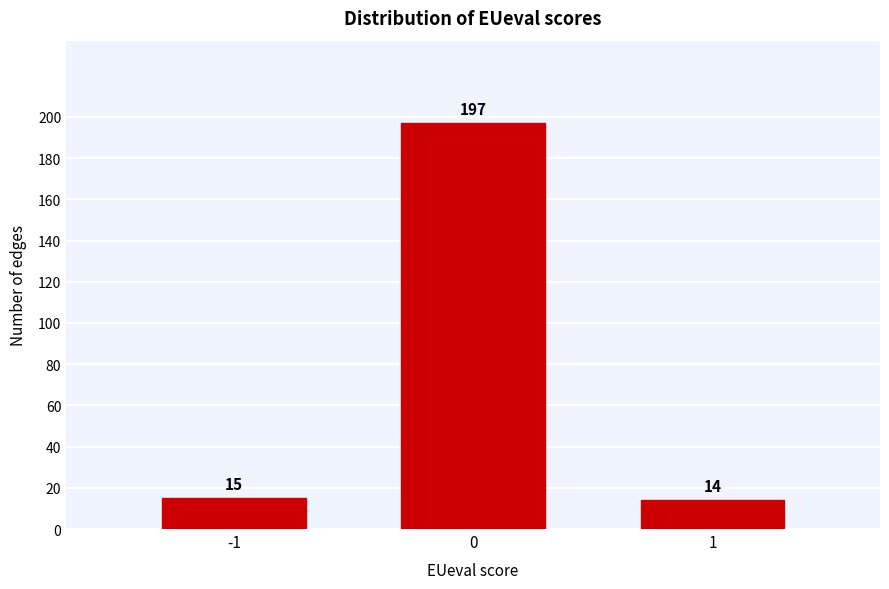

Reading left to right, what are all the values shown in this chart?

15	197	14